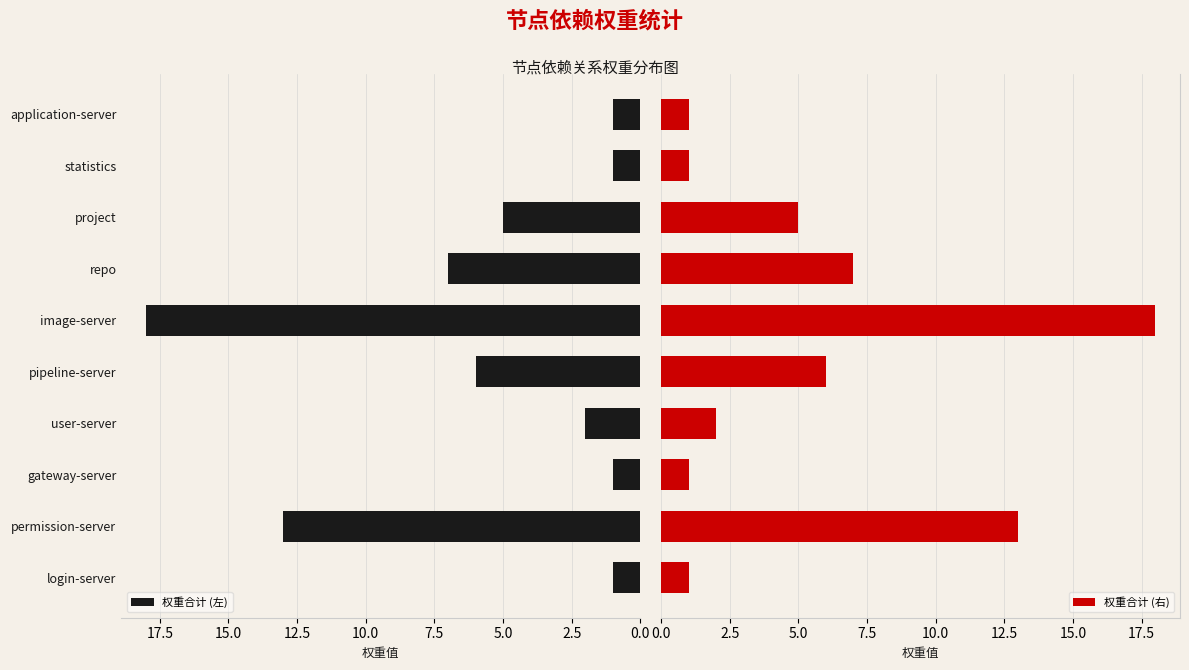

What is the highest value of the 权重合计 (右) series?

18